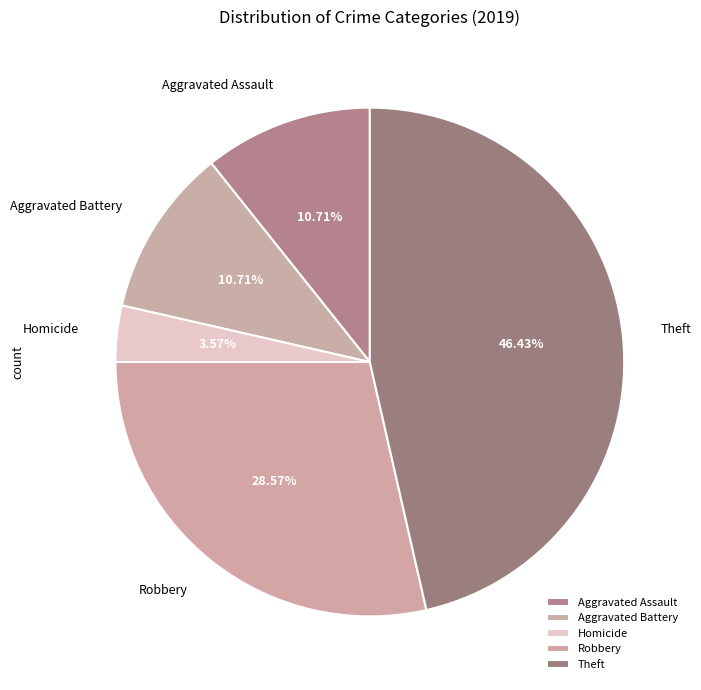

Which slice is the largest?

Theft